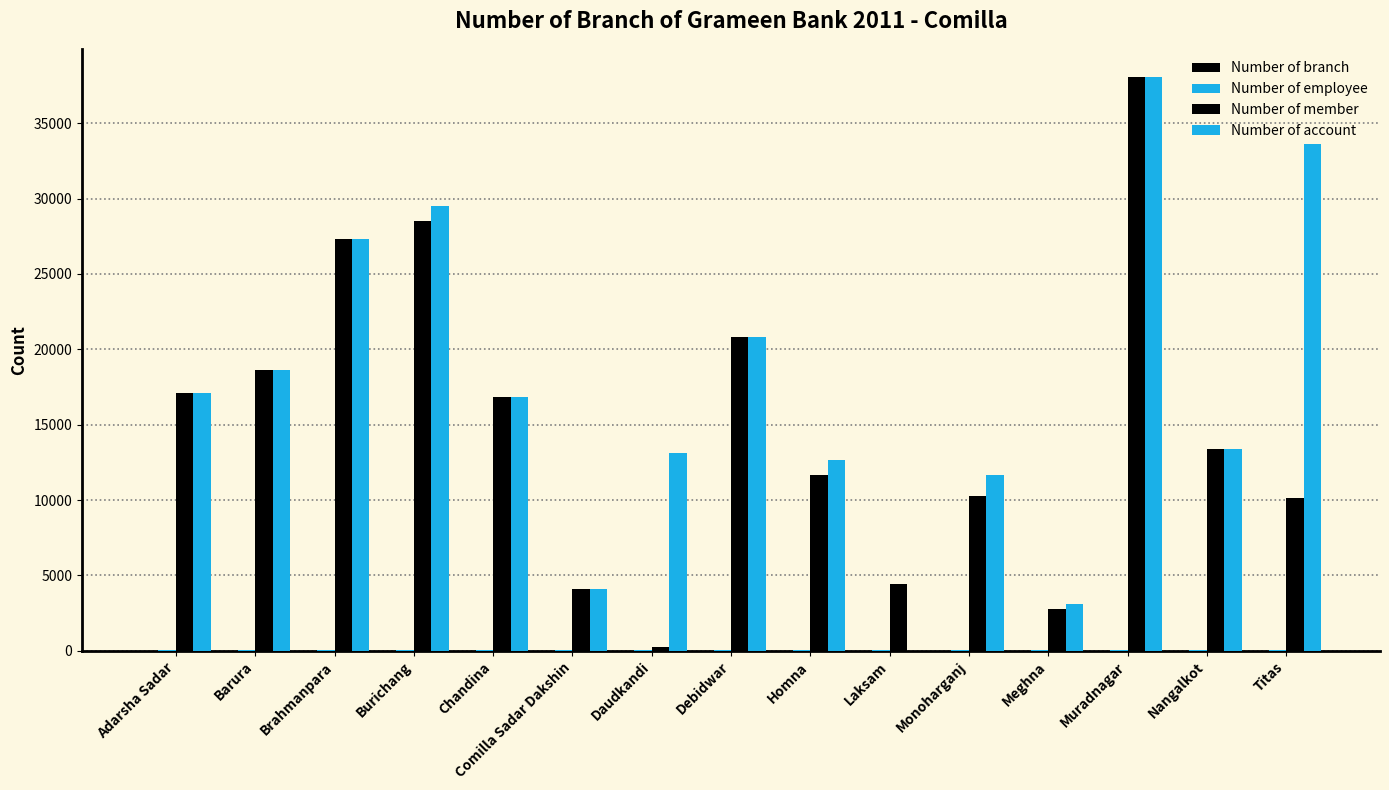

Are the bars horizontal?

No